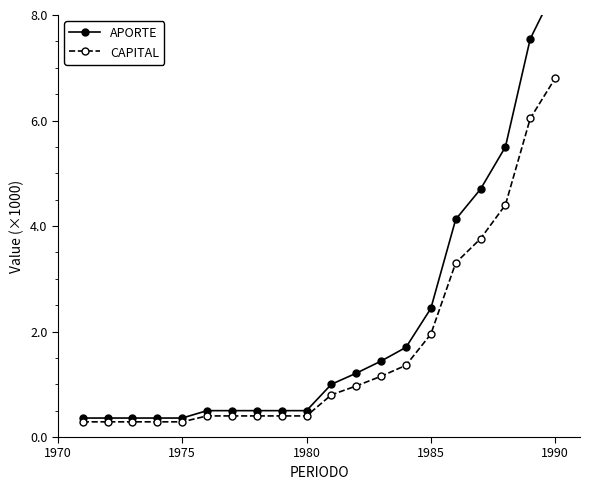

What is the maximum value for CAPITAL?

6.8